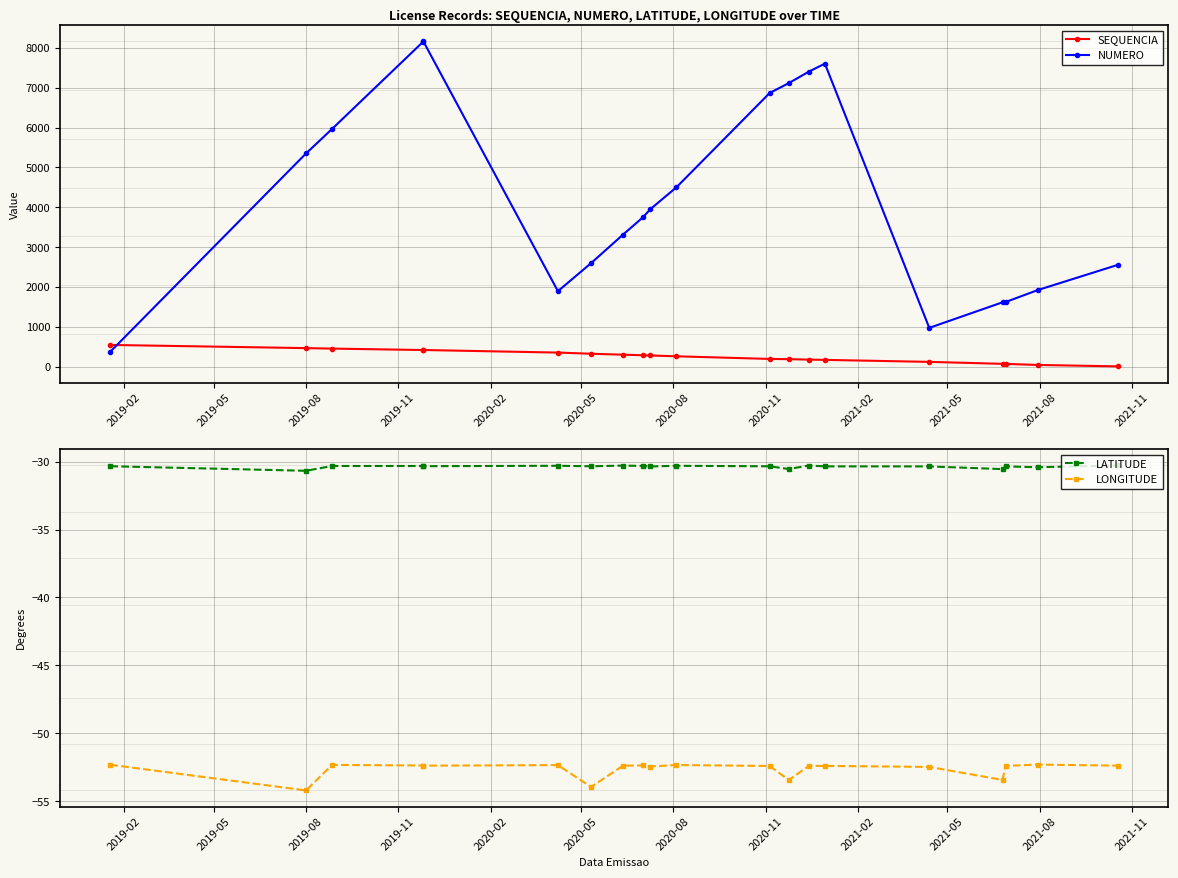

What is the label of the 18th point from the right?

2019-08